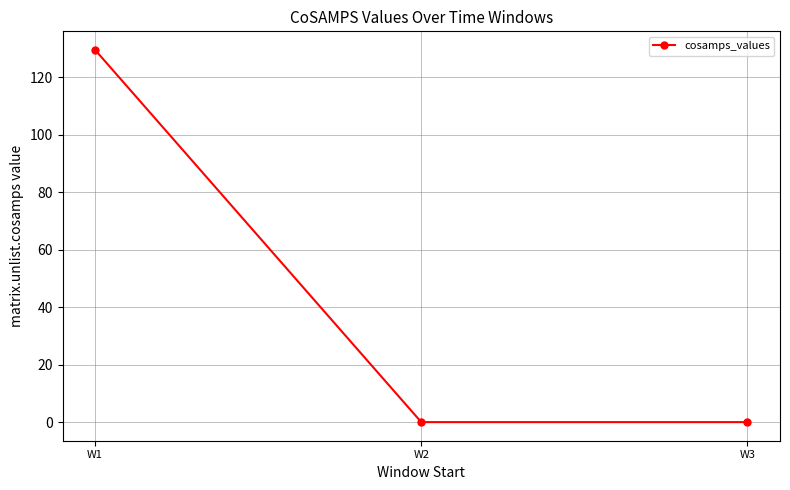

The value at W1 is 189.9. True or false?

False